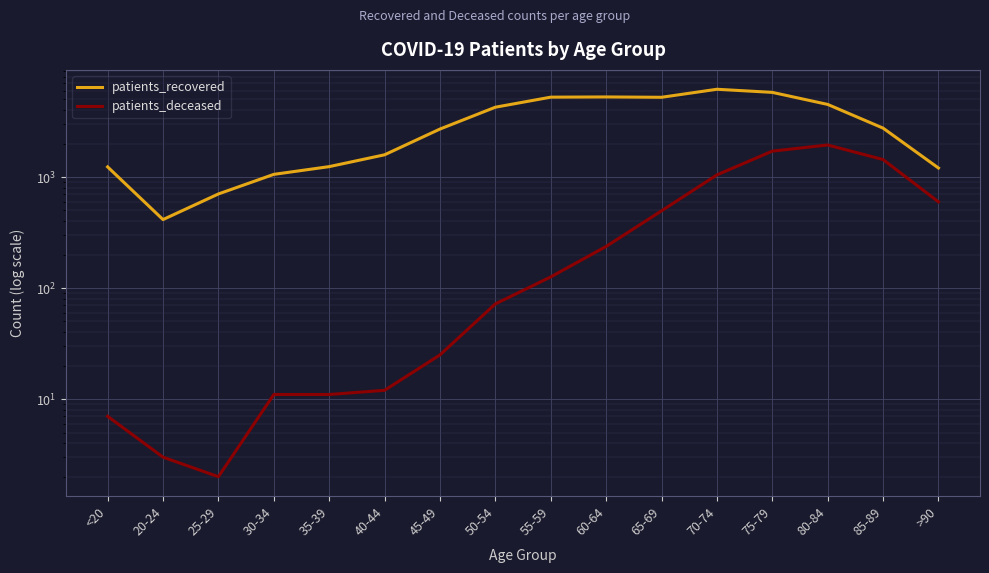

Is it true that patients_deceased equals 598 at >90?

True